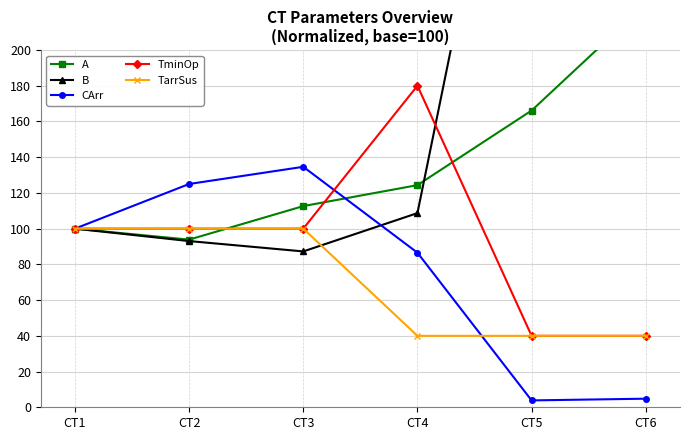

How many series are shown in this chart?

5